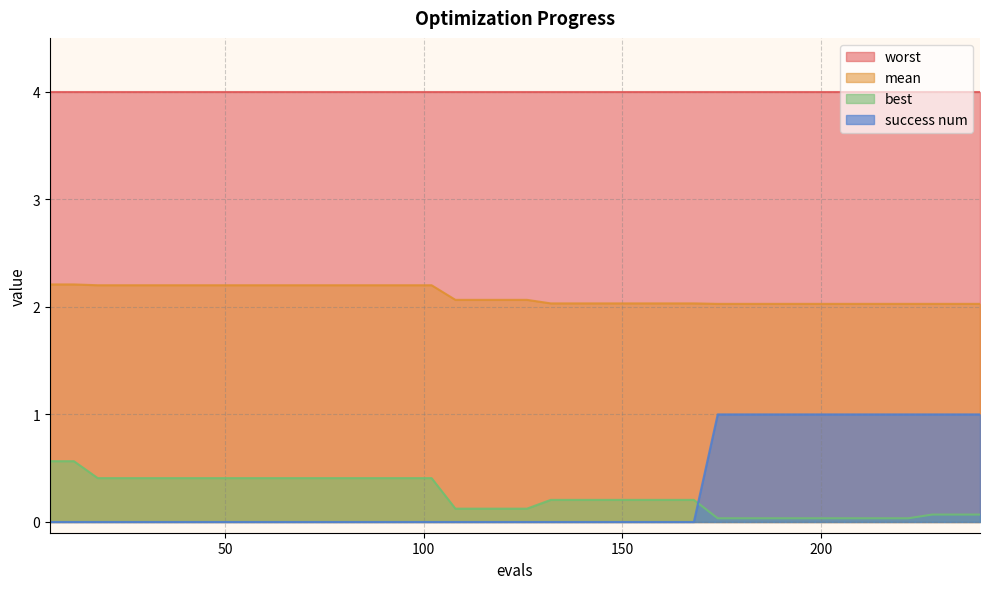

Is it true that success num equals 1.6 at 240?

False